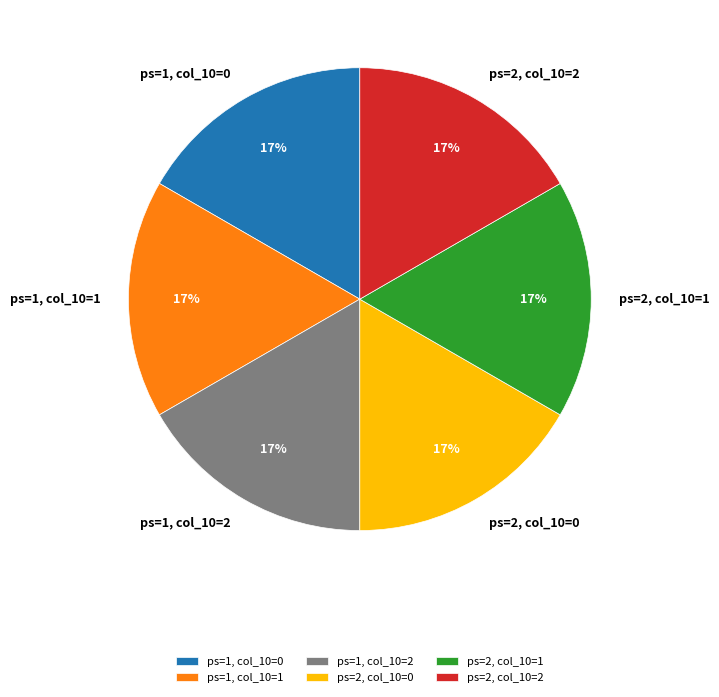

True or false: ps=1, col_10=2 accounts for 17% of the total.

True